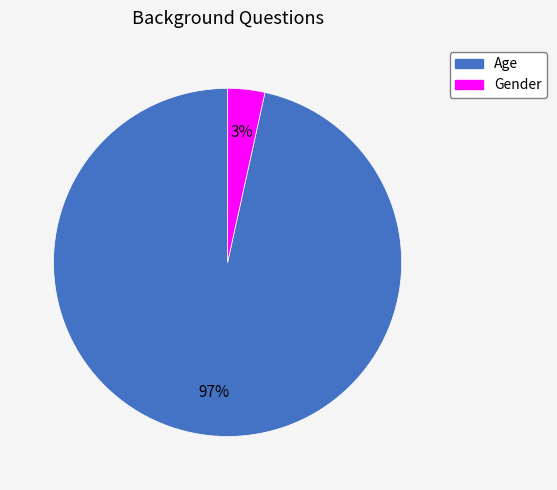

Which category has the smallest portion of the pie?

Gender